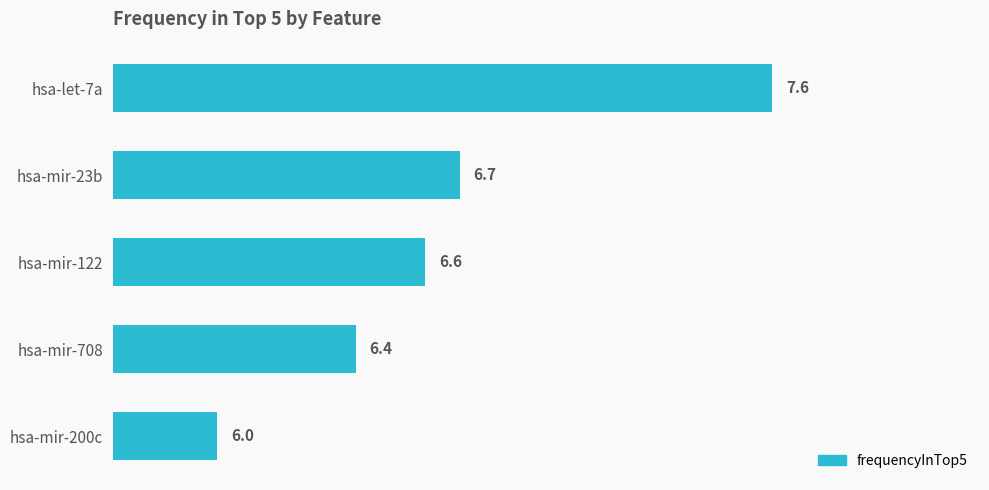

Which label corresponds to the largest value in the chart?

hsa-let-7a